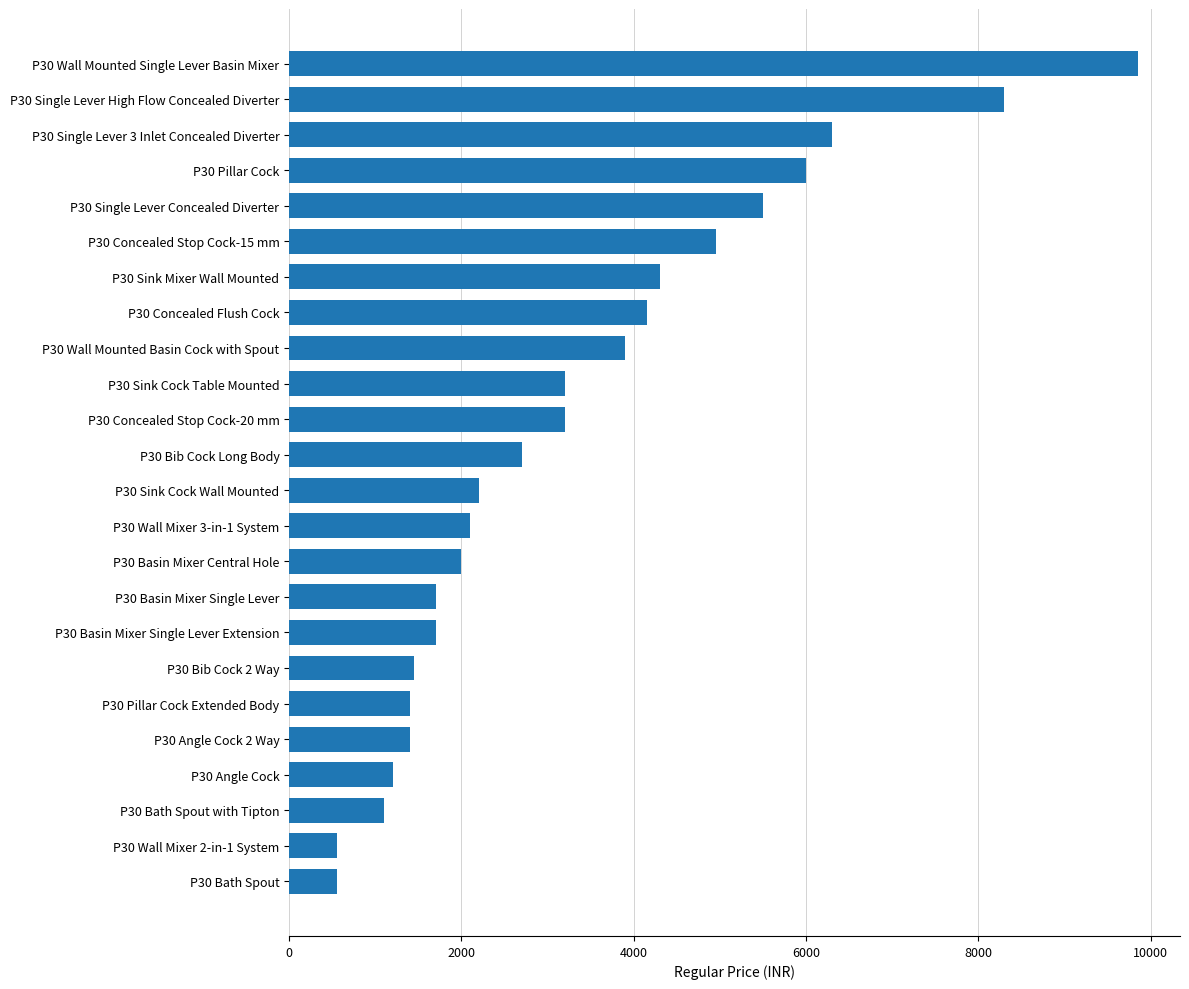

What is the average value?

3321